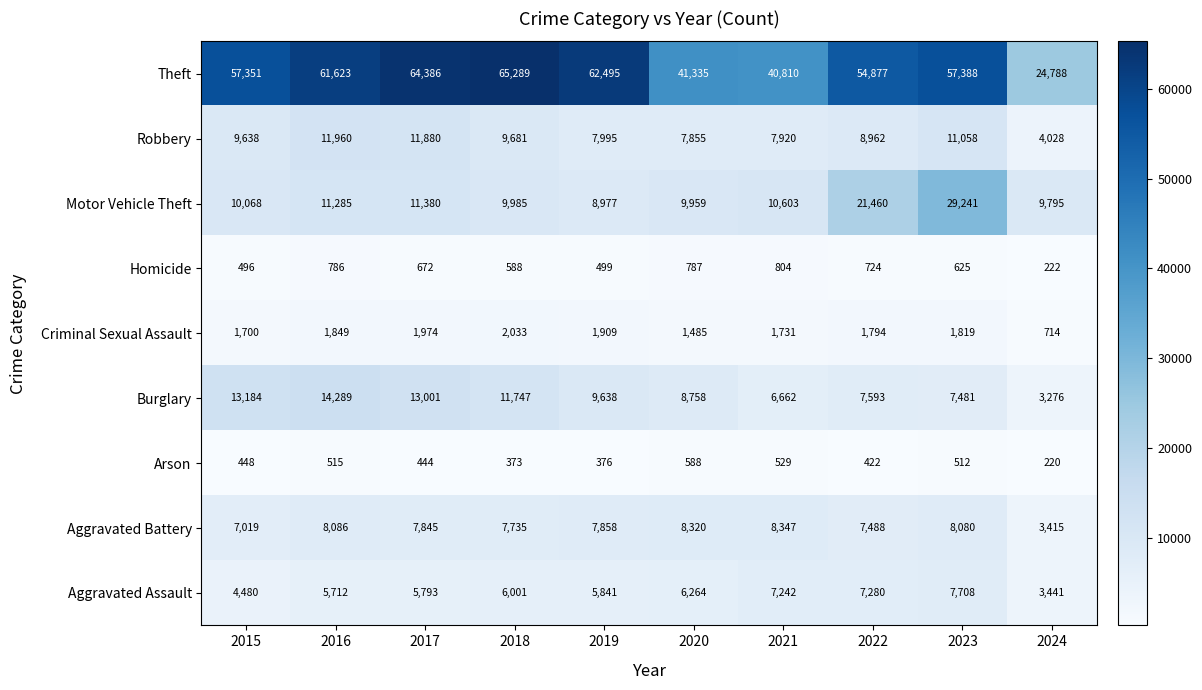

List the series in order of their peak value, highest first.

Theft, Motor Vehicle Theft, Burglary, Robbery, Aggravated Battery, Aggravated Assault, Criminal Sexual Assault, Homicide, Arson